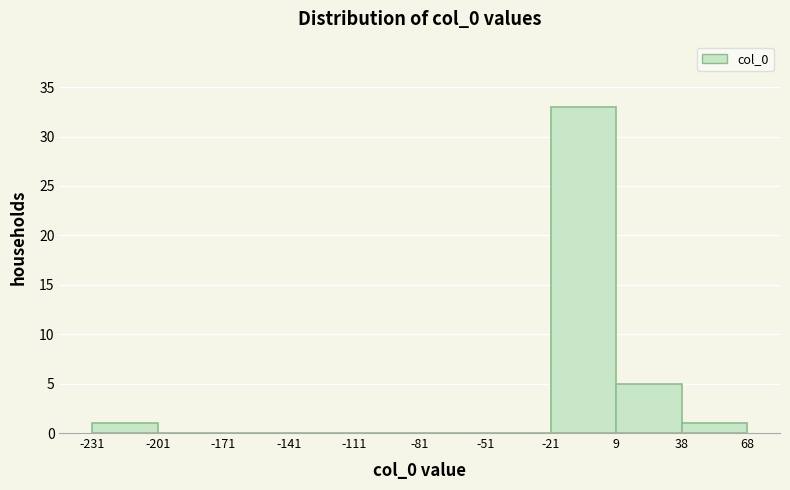

How tall is the bar that spans -231 to -201 on the x-axis? The values are not printed on the chart, so give them approximately, as read against the axis.

1